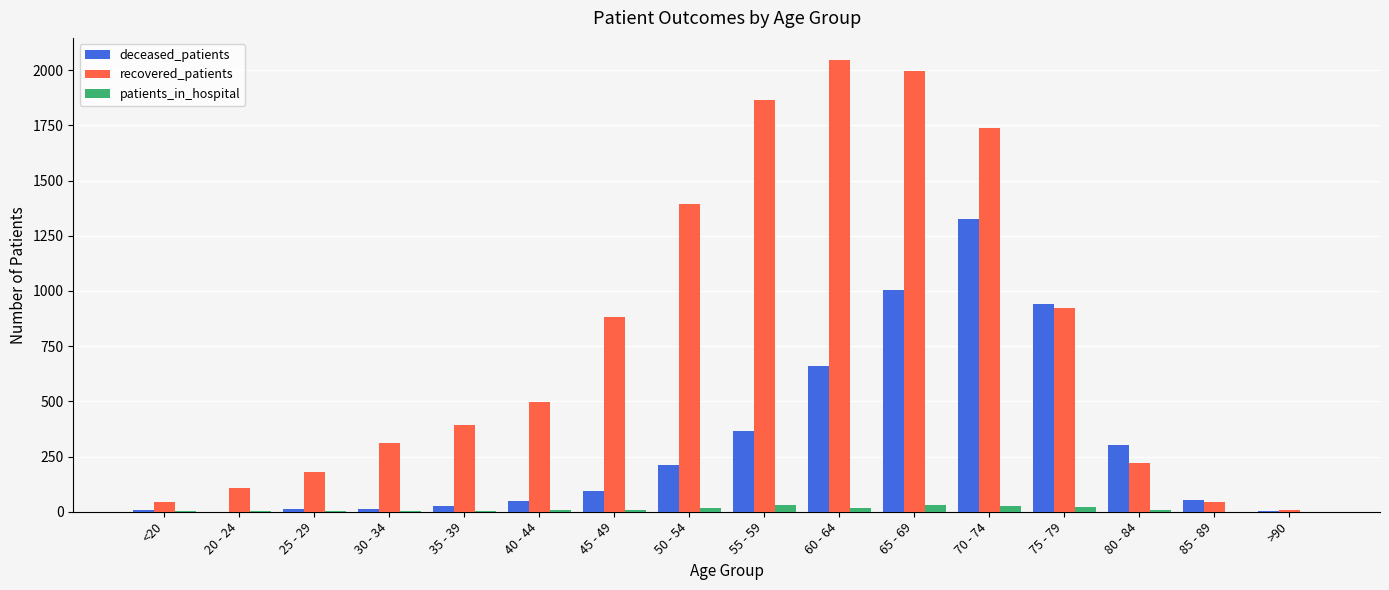

What is the sum of all recovered_patients values?

12656